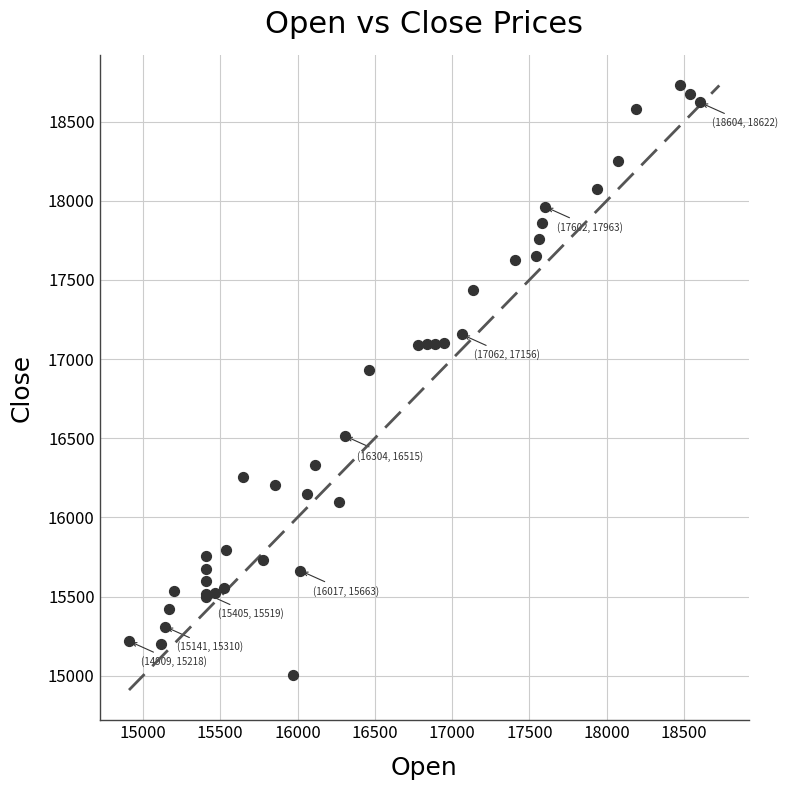

What Y value in the scatter plot is closest to 16865?

16928.2